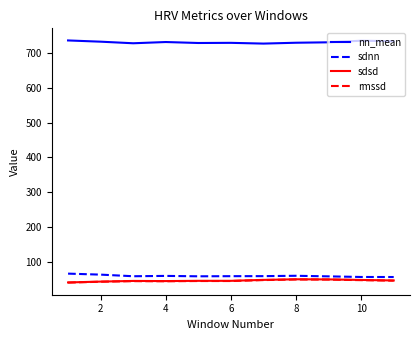

True or false: sdsd and nn_mean intersect in this chart.

False